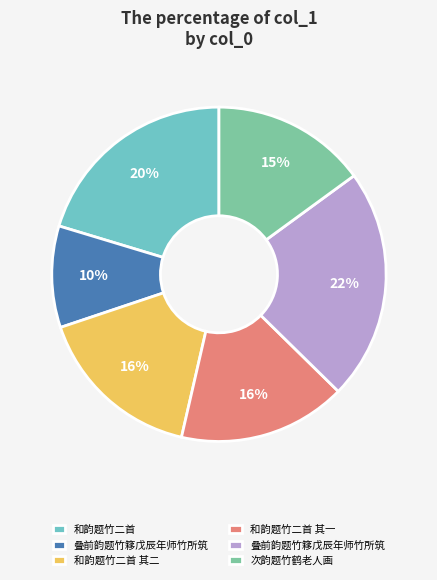

To the nearest percent, what is the average slice percentage?

17%